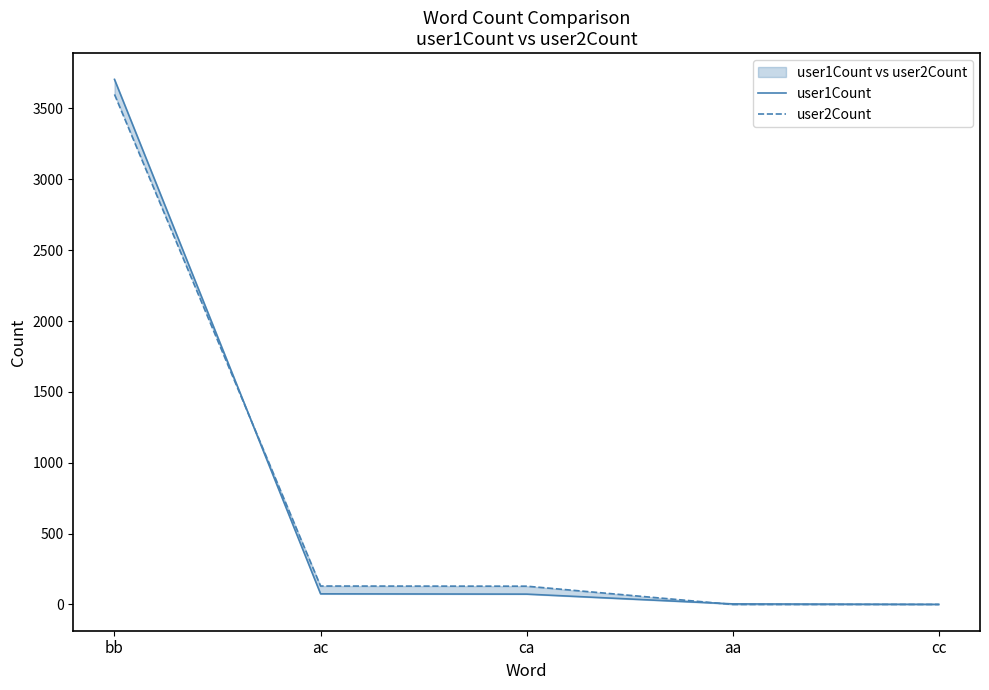

Reading left to right, transcribe all the data shown in this chart.

user1Count: bb=3705	ac=75	ca=73	aa=4	cc=1
user2Count: bb=3599	ac=130	ca=129	aa=0	cc=0